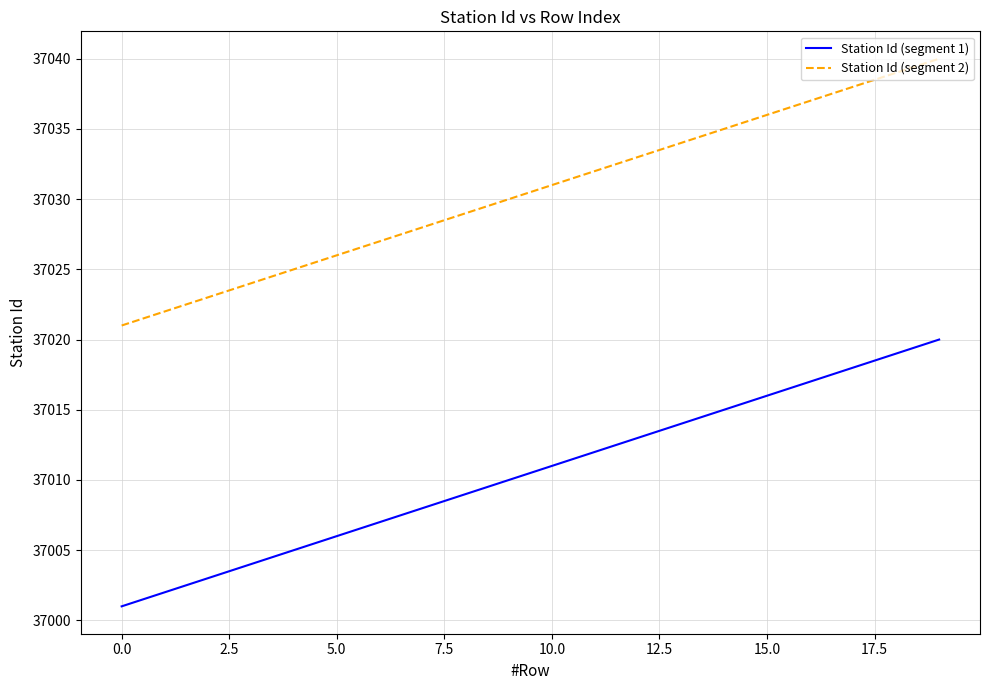

True or false: Station Id (segment 2) and Station Id (segment 1) intersect in this chart.

False